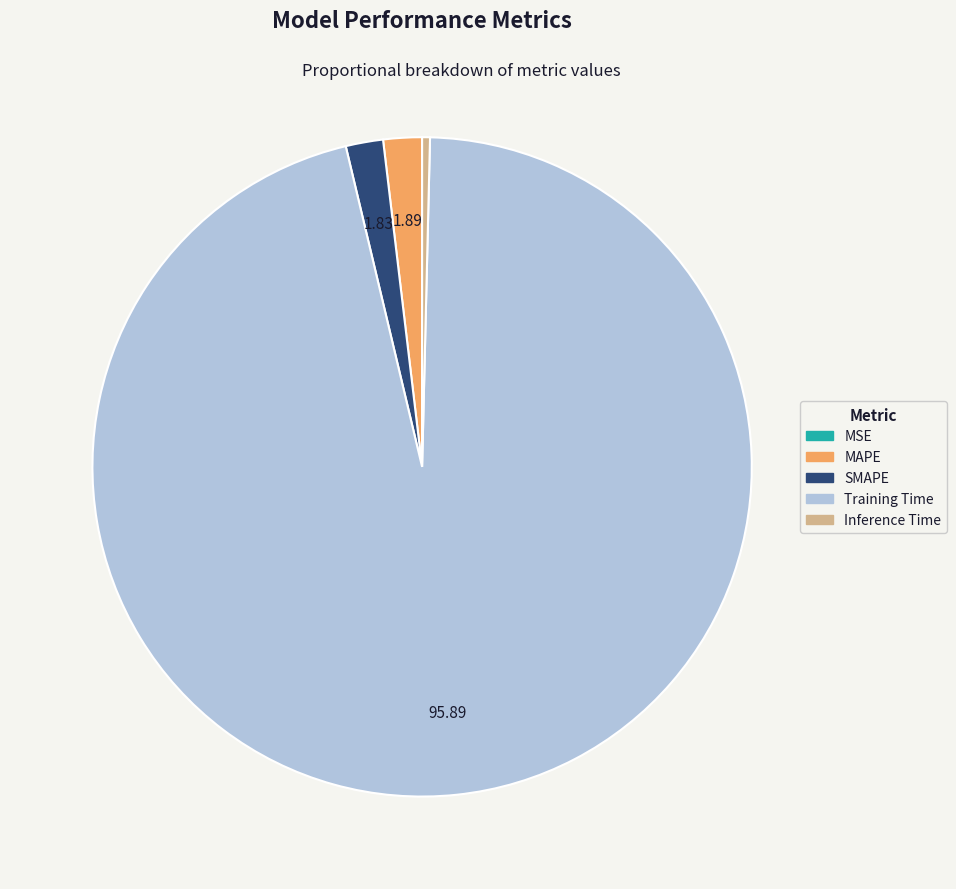

Between Inference Time and MAPE, which is larger?

MAPE